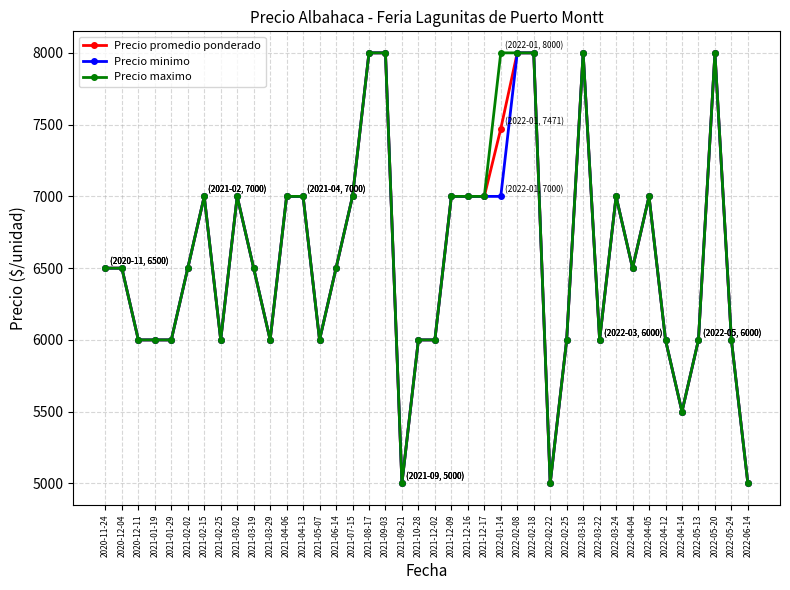

How many Precio promedio ponderado values are between 6000 and 7000?

29